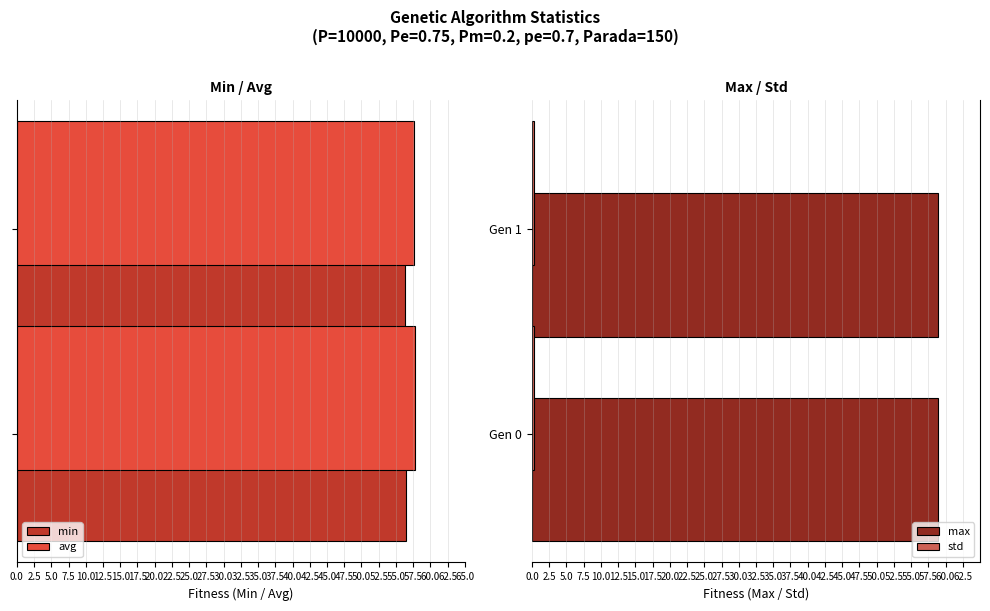

Which series has the largest total across all categories?

max